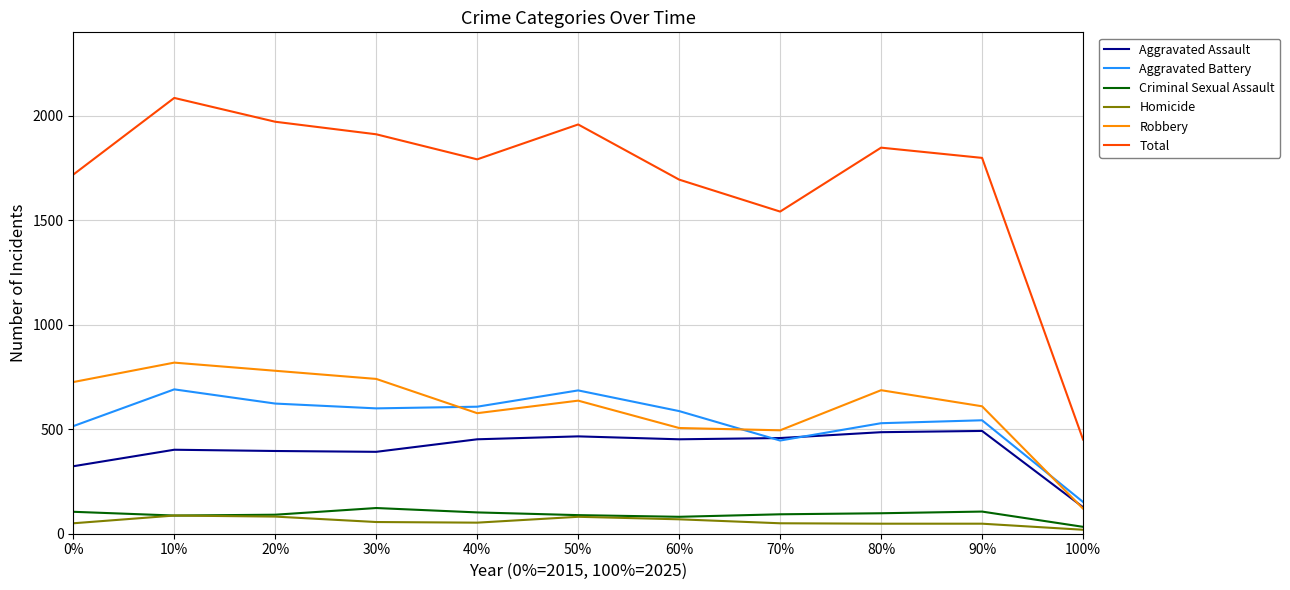

What is the maximum value shown in the chart?

2086